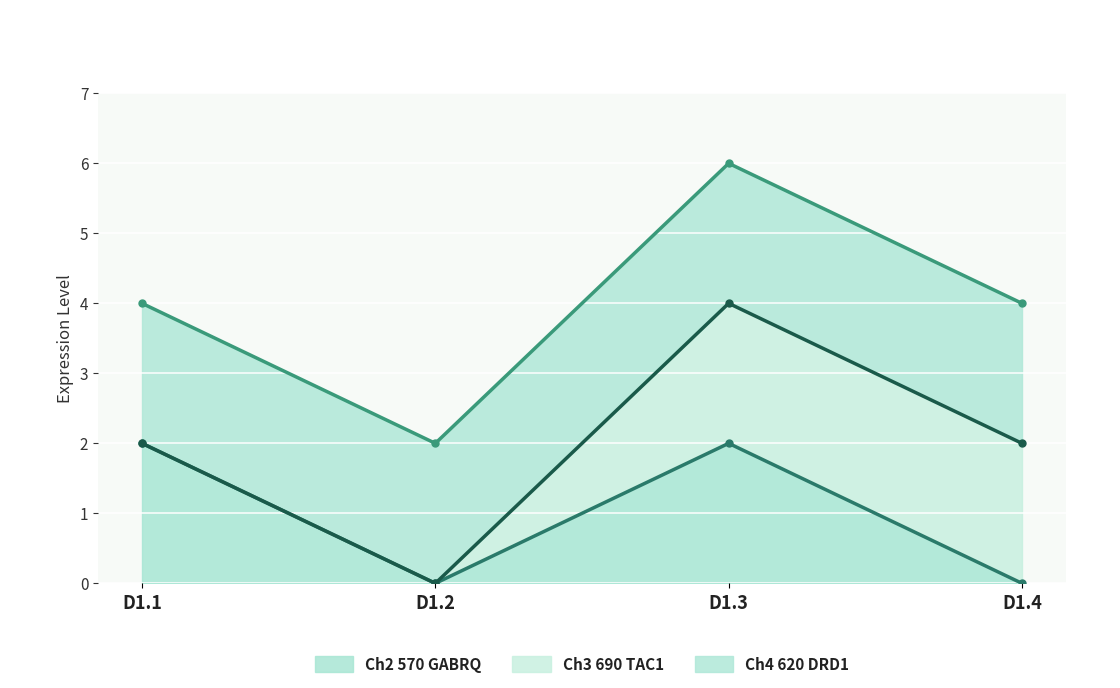

Is the value of Channel_4_620_DRD1 (line) at D1.1 greater than the value of Channel_2_570_GABRQ (line) at D1.1?

Yes